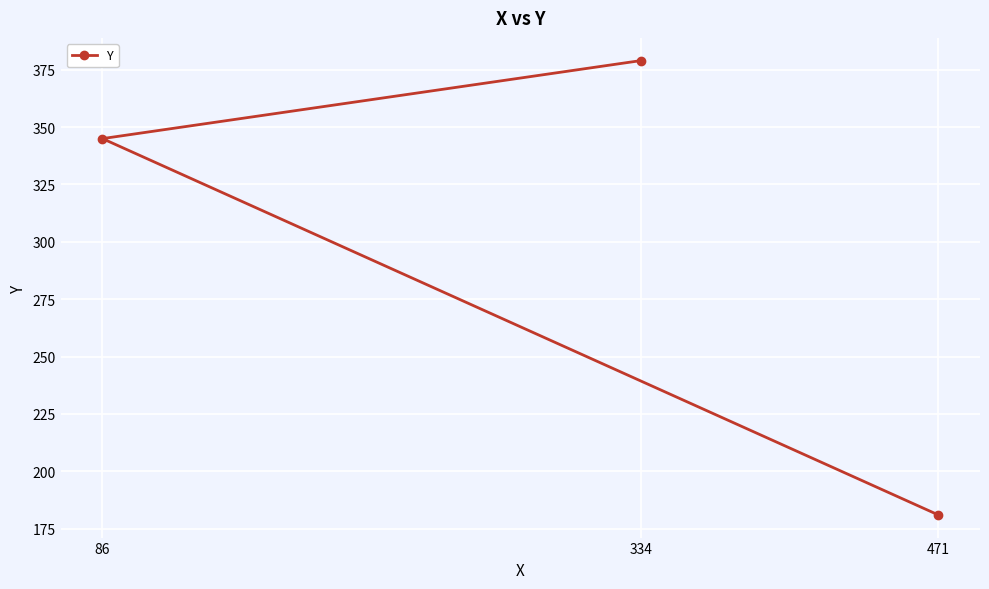

The chart shows a value of 181 at 471. True or false?

True